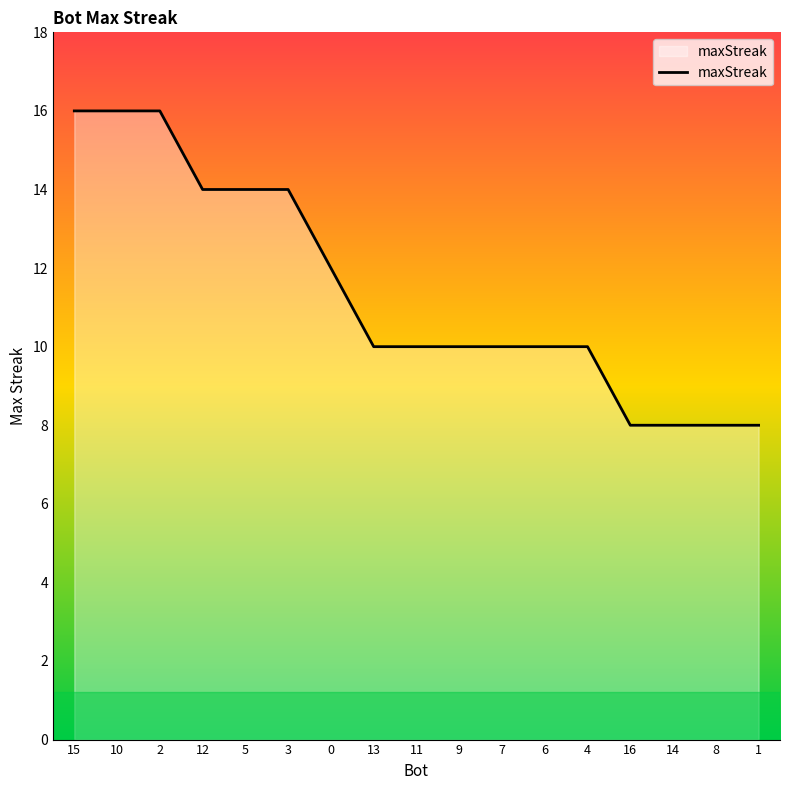

Reading right to left, list all the values displayed in this chart.

1=8	8=8	14=8	16=8	4=10	6=10	7=10	9=10	11=10	13=10	0=12	3=14	5=14	12=14	2=16	10=16	15=16